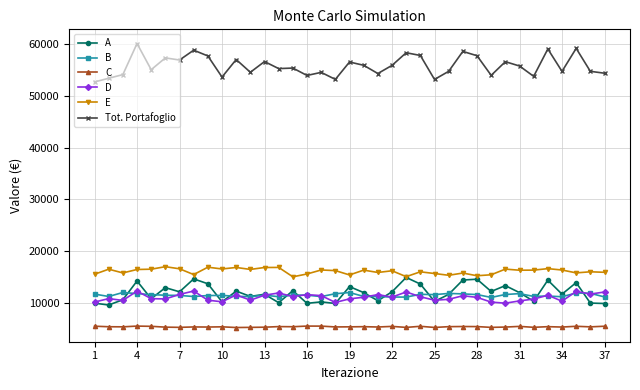

What is the value of the B point at the 19th from the left?

11971.0